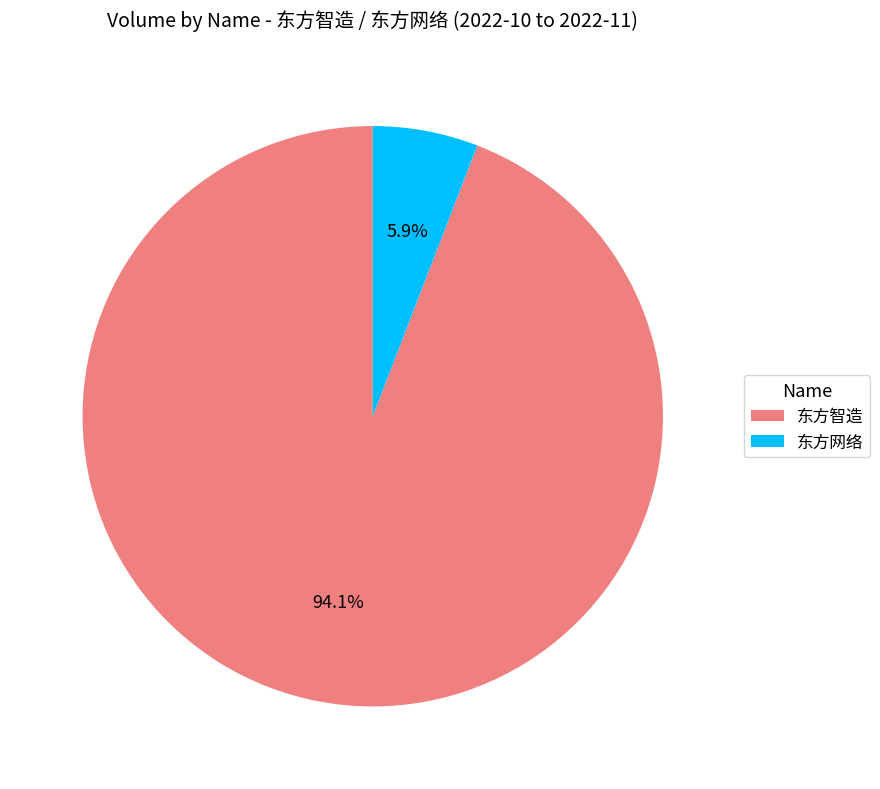

Rank the categories by value from lowest to highest.

东方网络, 东方智造